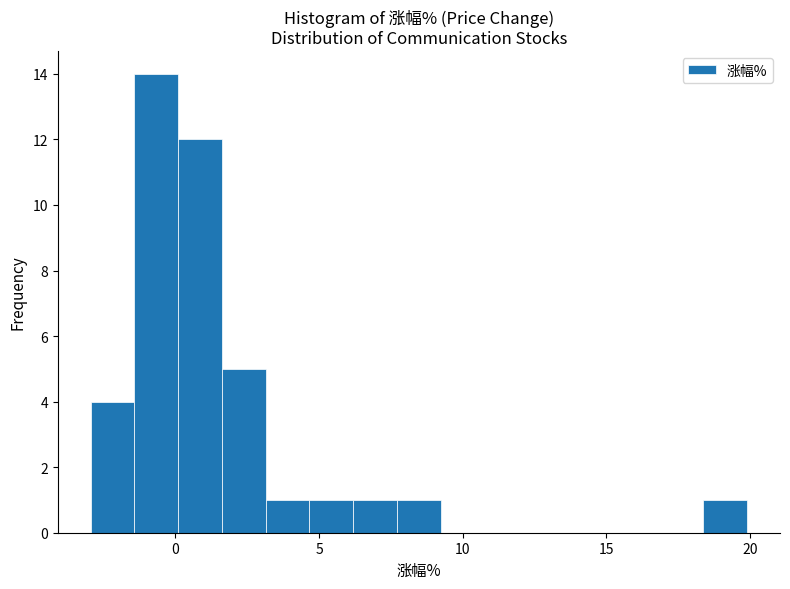

Around what value on the x-axis is the tallest bar? Give the approximate position of its centre, as read against the axis.

-0.5